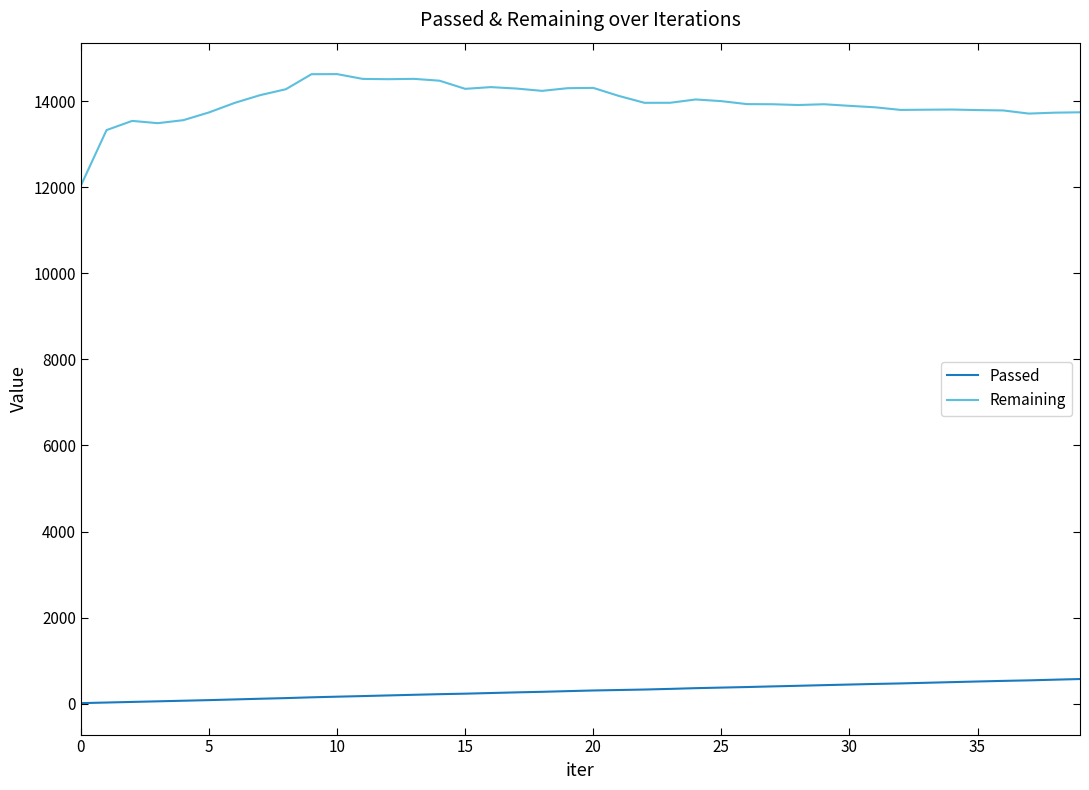

Which series has the widest spread of values?

Remaining